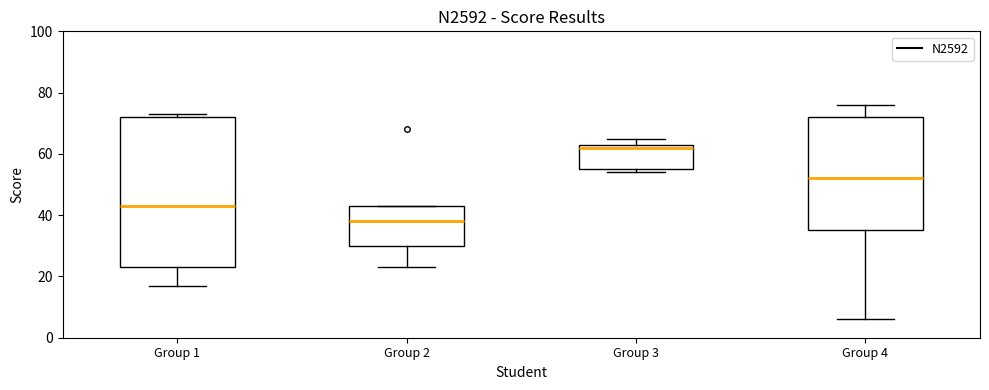

Comparing the boxes themselves (not the whiskers), which one is the tallest?

Group 1